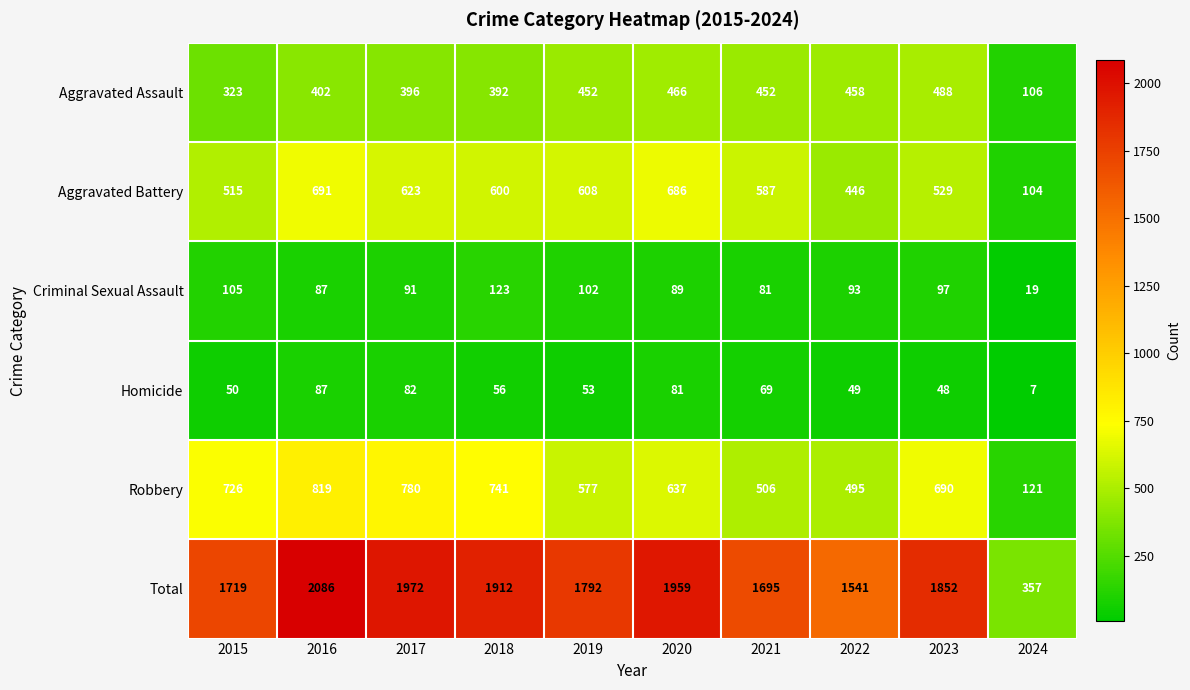

Which series has the widest spread of values?

Total